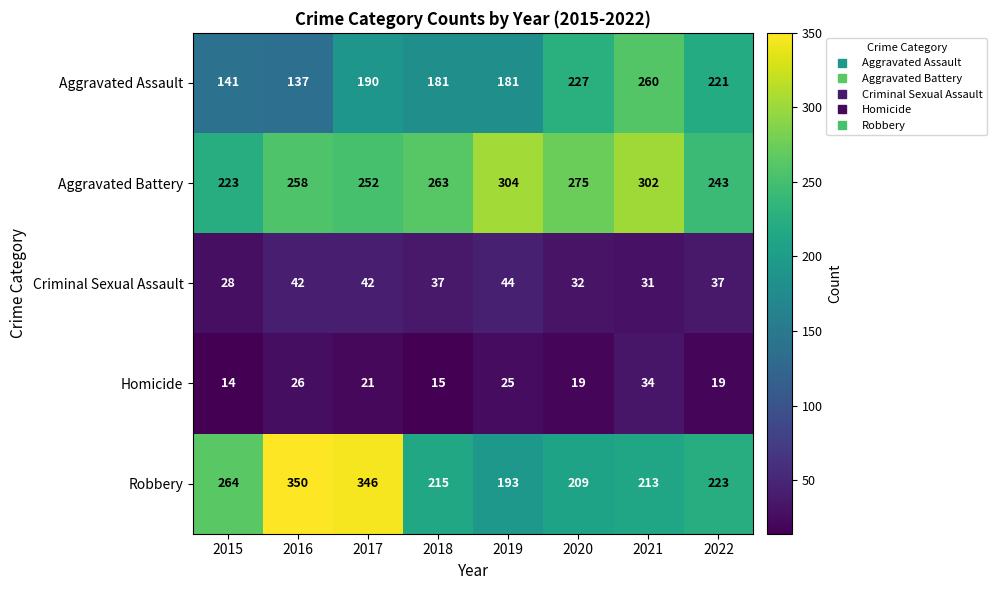

What is the average value of the Homicide series?

22